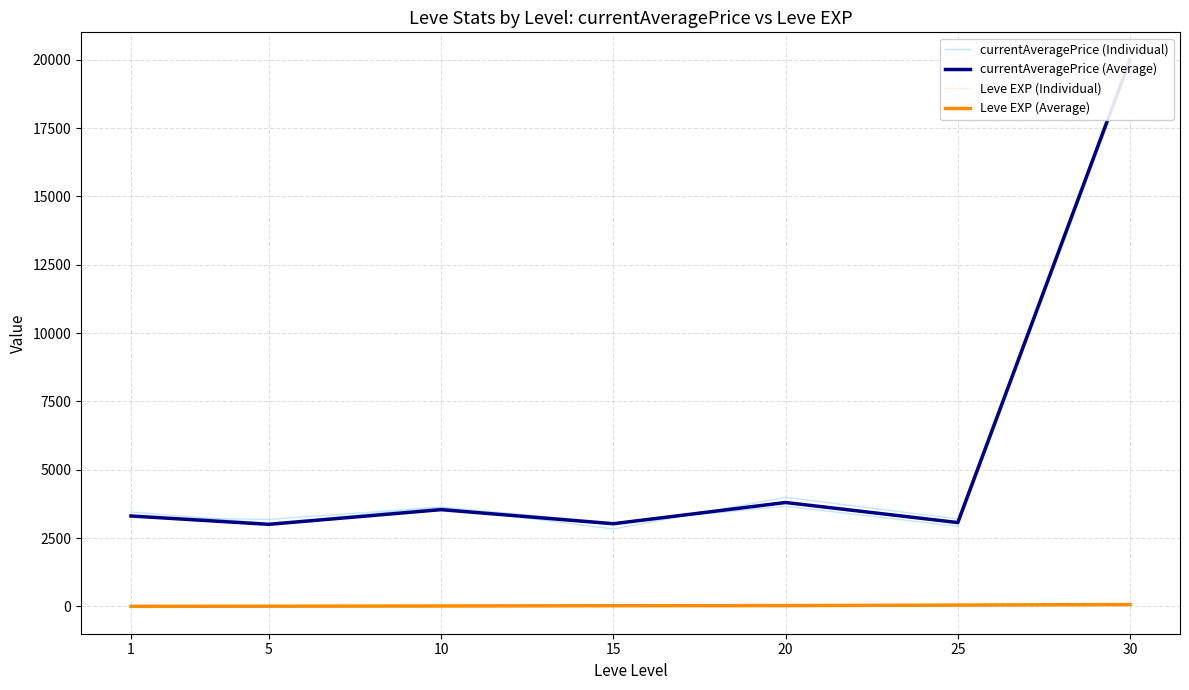

True or false: Leve EXP (Individual) has more than 1 interior local peaks.

False